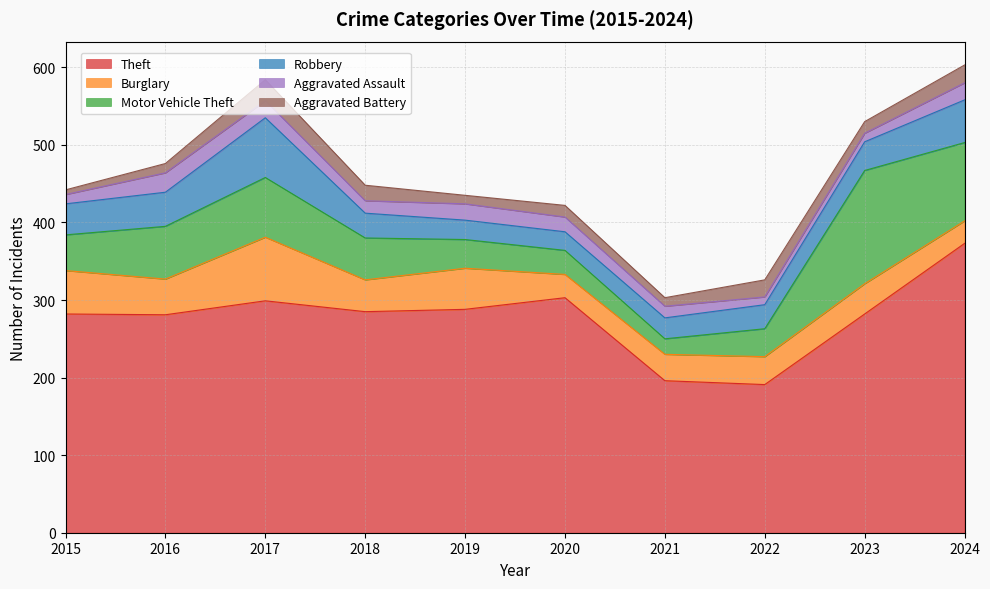

How many categories are shown in the chart?

10